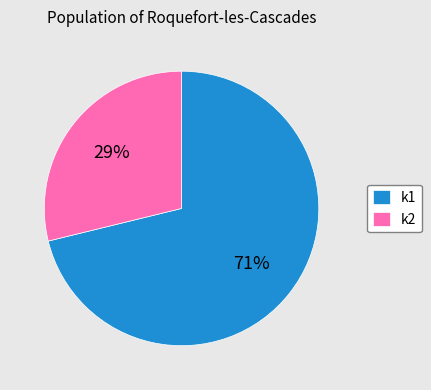

Does k1 account for over 50% of the chart?

Yes